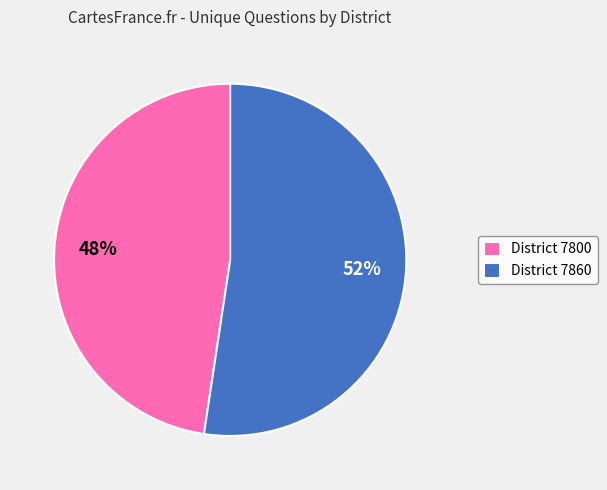

What is the smallest slice in the pie chart?

District 7800